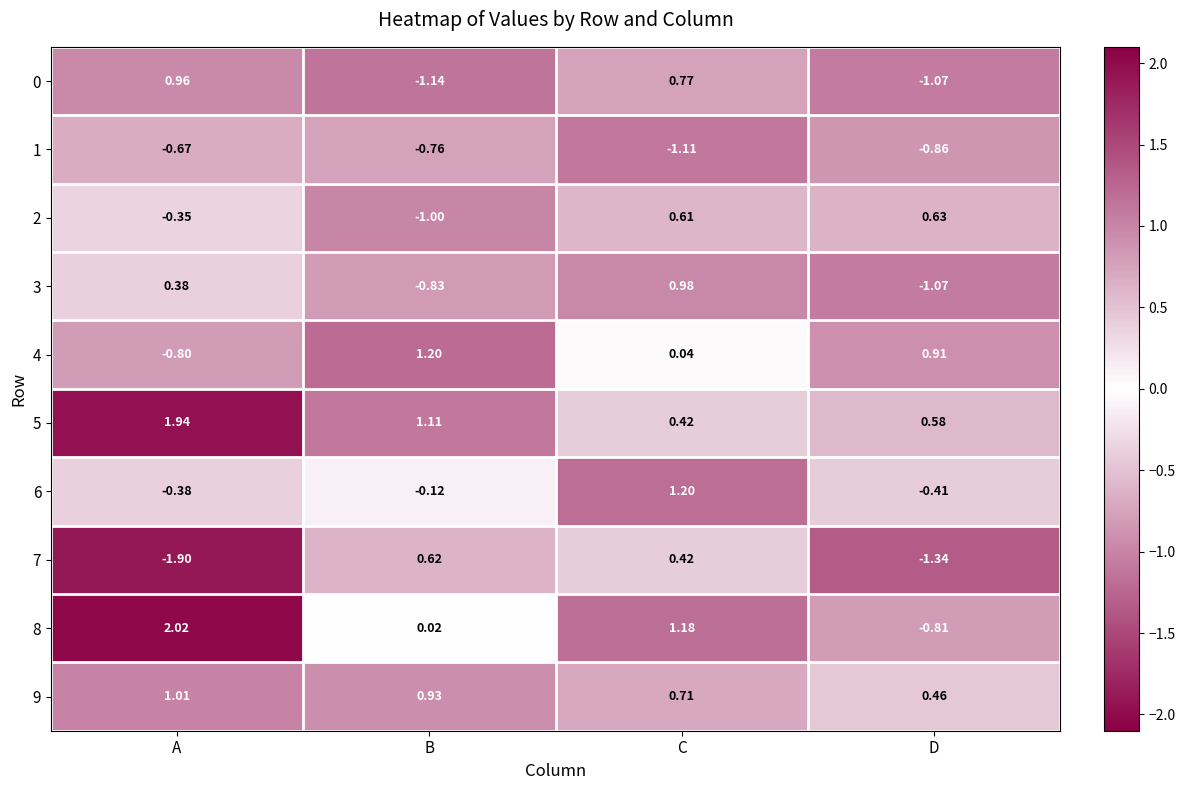

What is the spread (max minus min) of values at A?

3.9